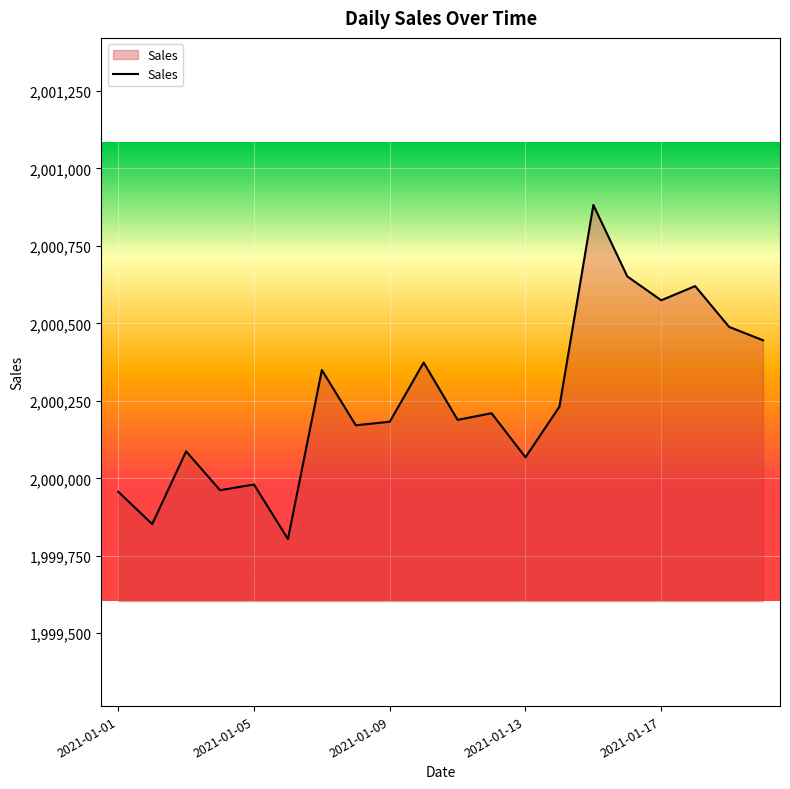

How many values exceed 2000210?

10